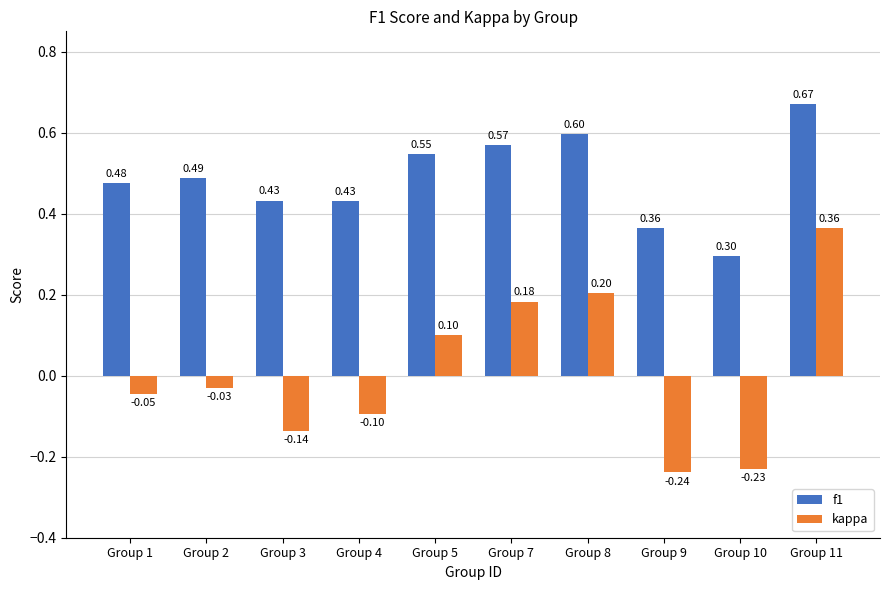

How many positive values does the kappa series have?

4